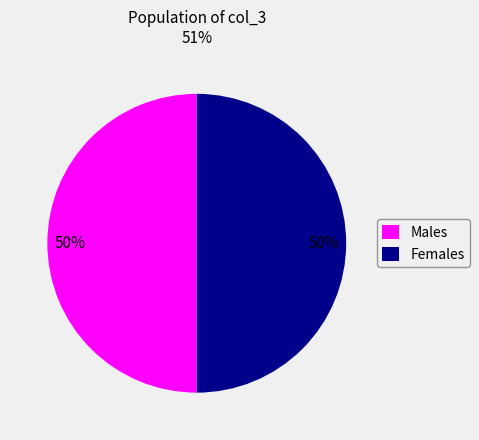

To the nearest percent, what is the average slice percentage?

50%